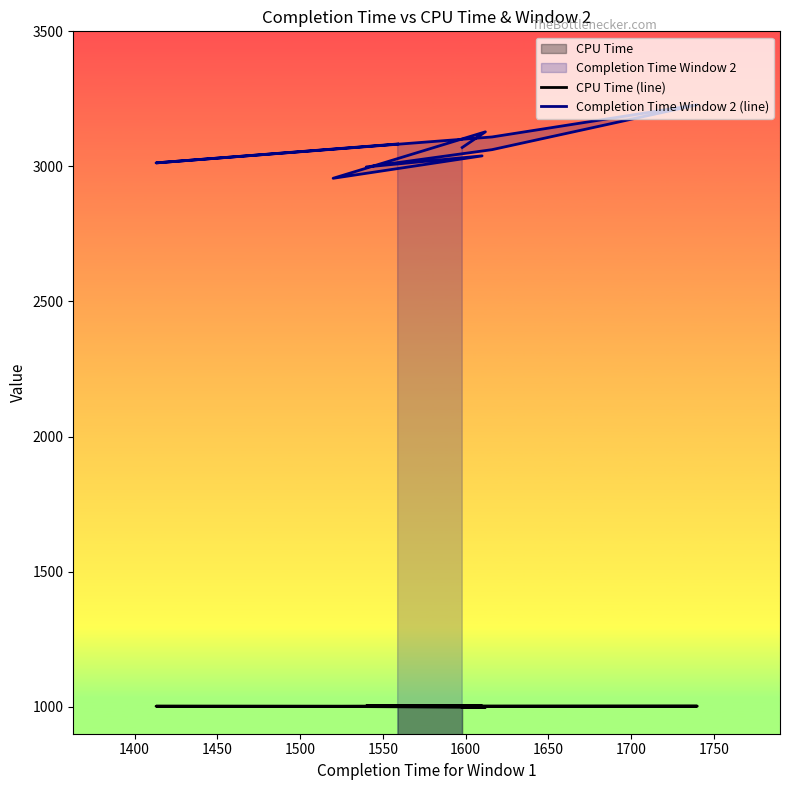

How many data points does each series have?

10